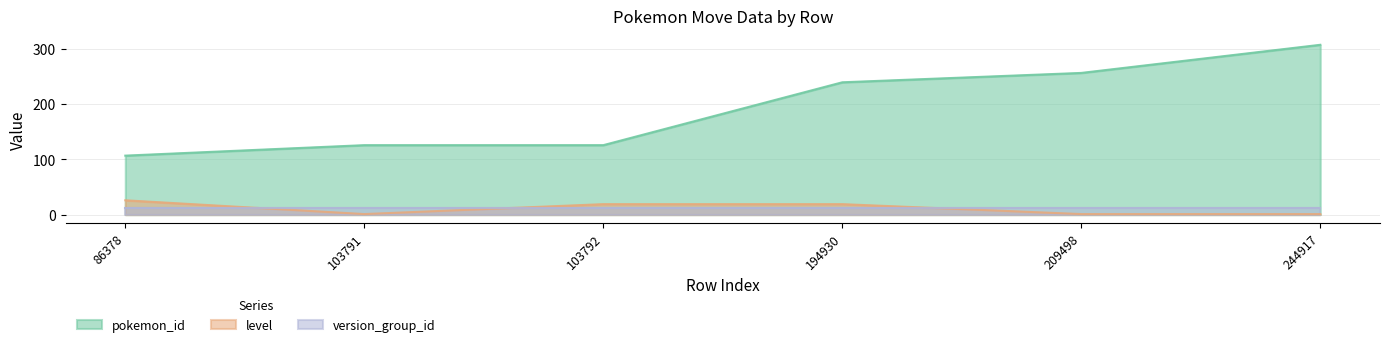

Is it true that level equals 1 at 244917?

True